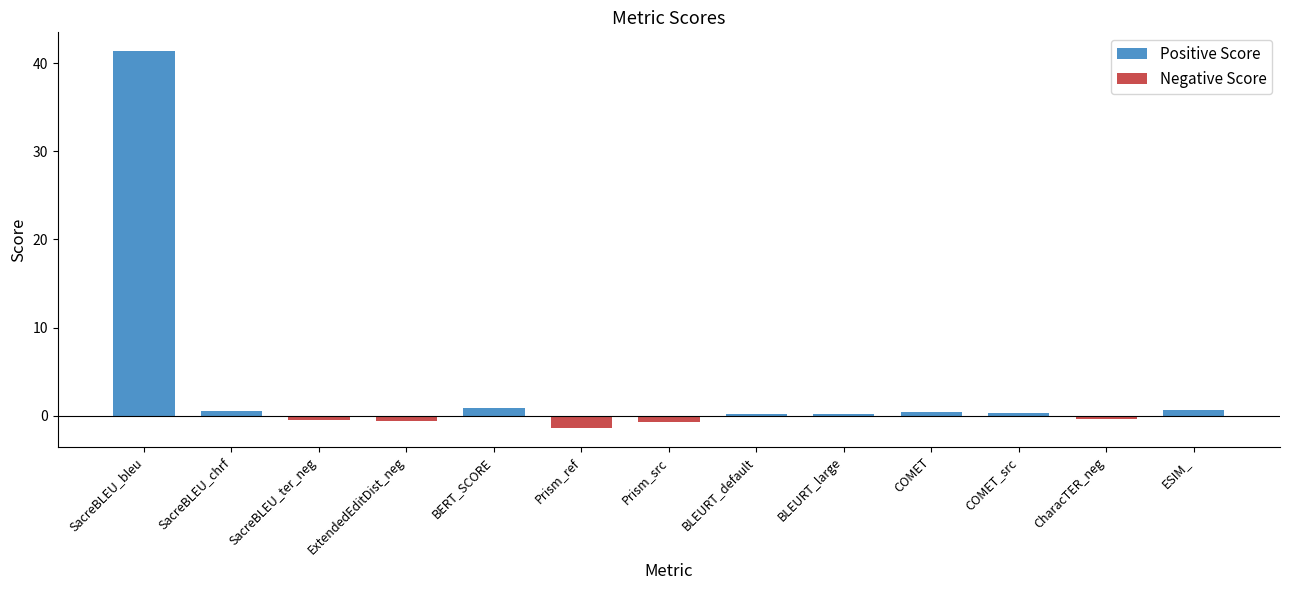

What is the minimum value shown in the chart?

-1.4